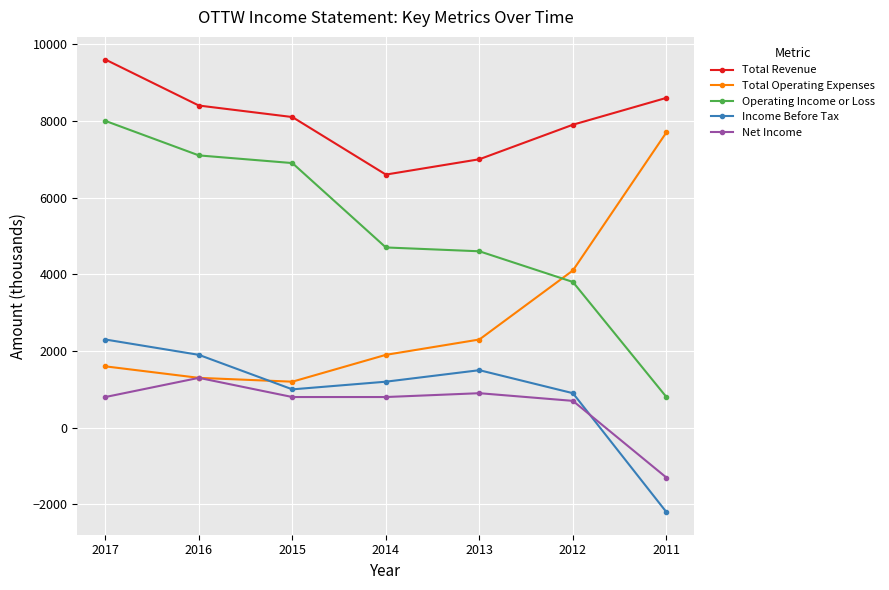

Which series has the largest total across all categories?

Total Revenue